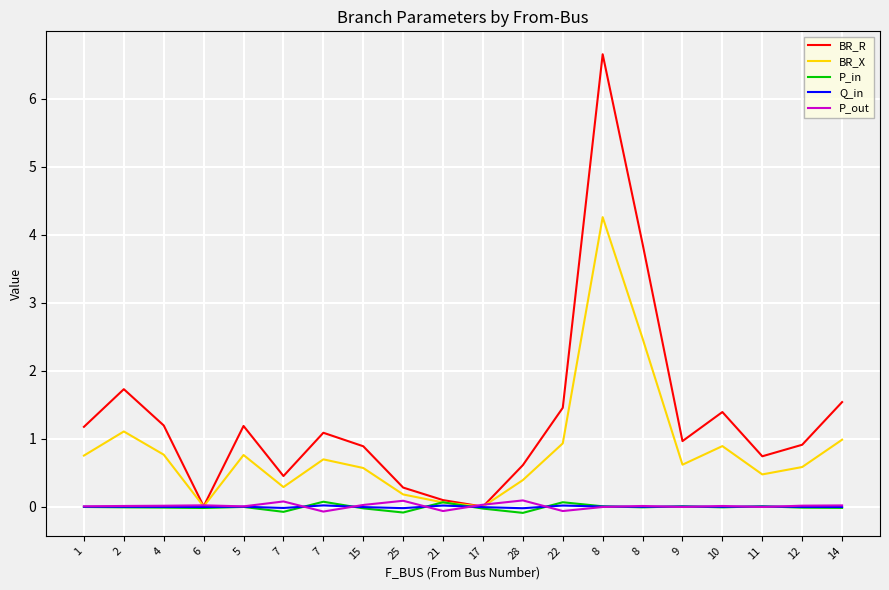

What is the label of the 10th point from the right?

17